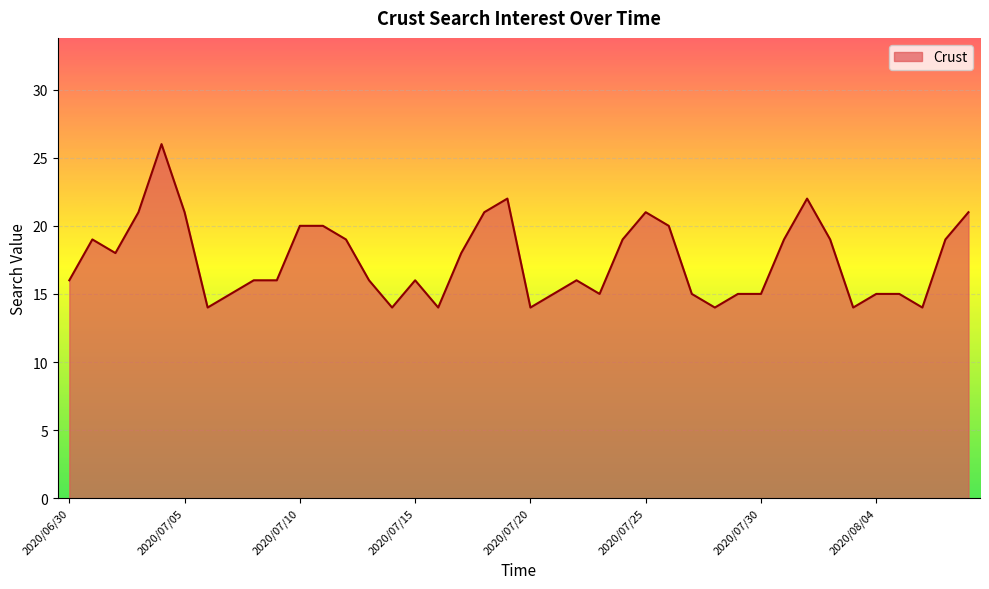

What is the greatest value displayed?

26